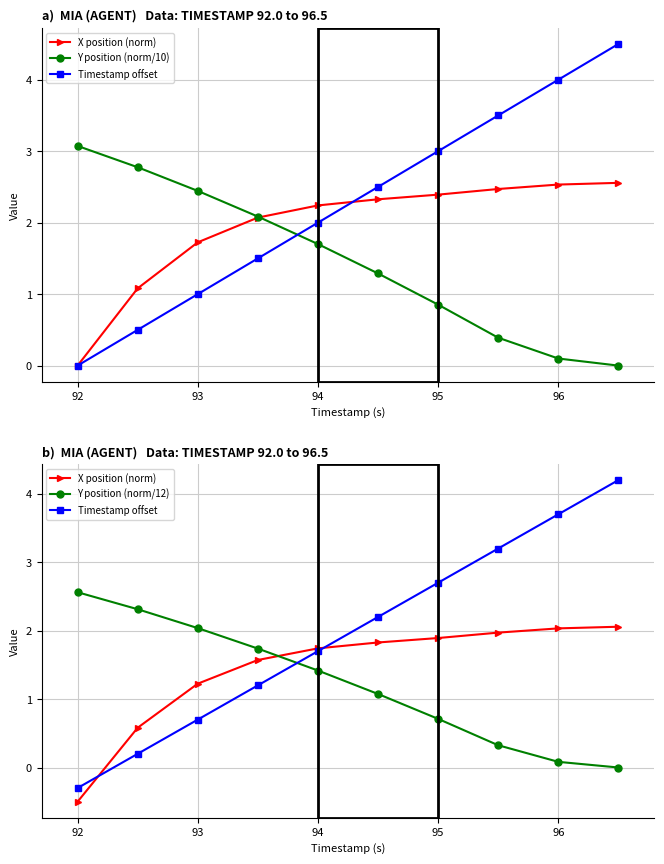

True or false: Y position (norm/10) and Y position (norm/12) cross at least once.

False